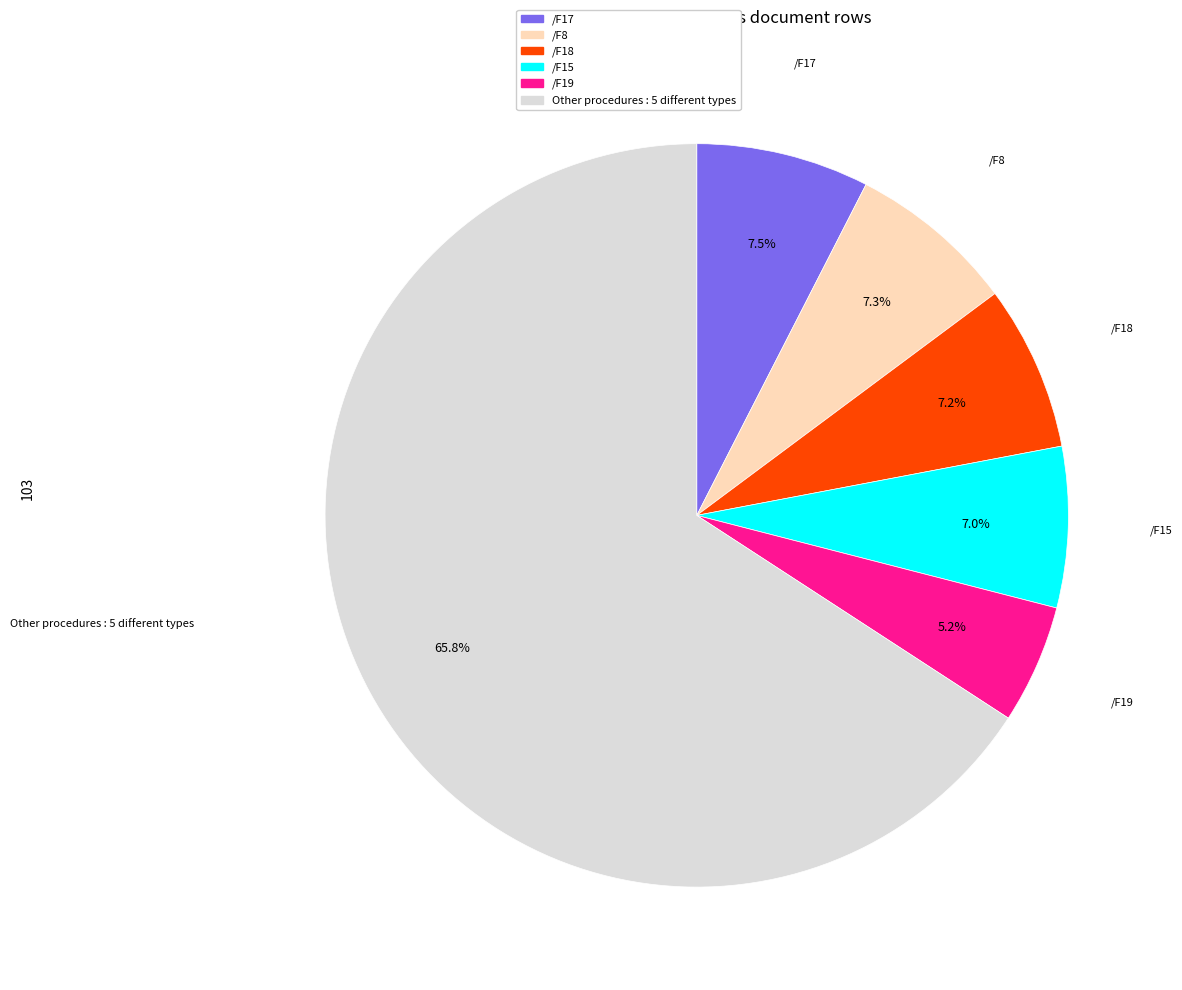

How many segments does this pie chart have?

6